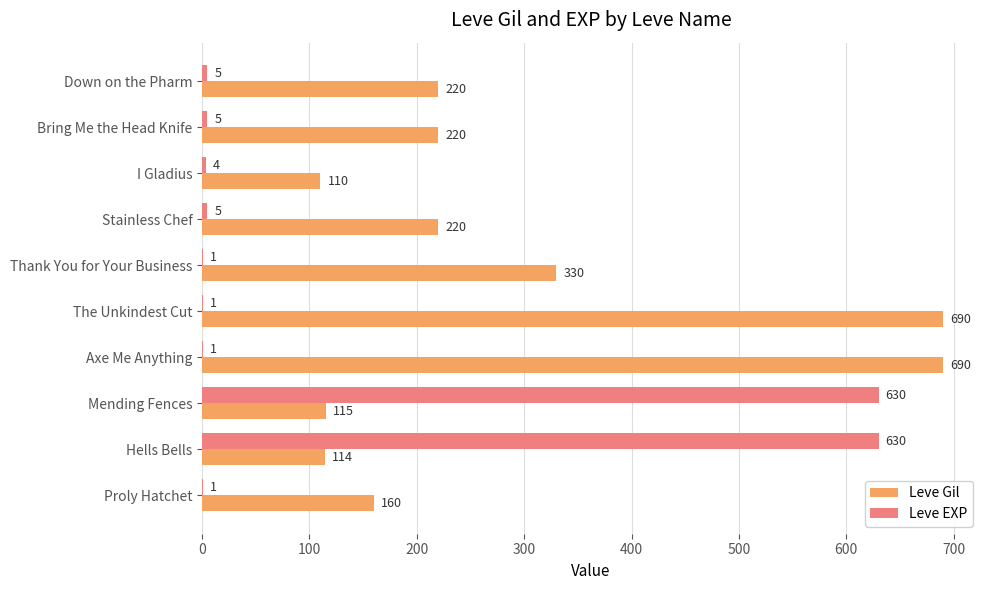

What are all the series names shown in the legend?

Leve Gil, Leve EXP